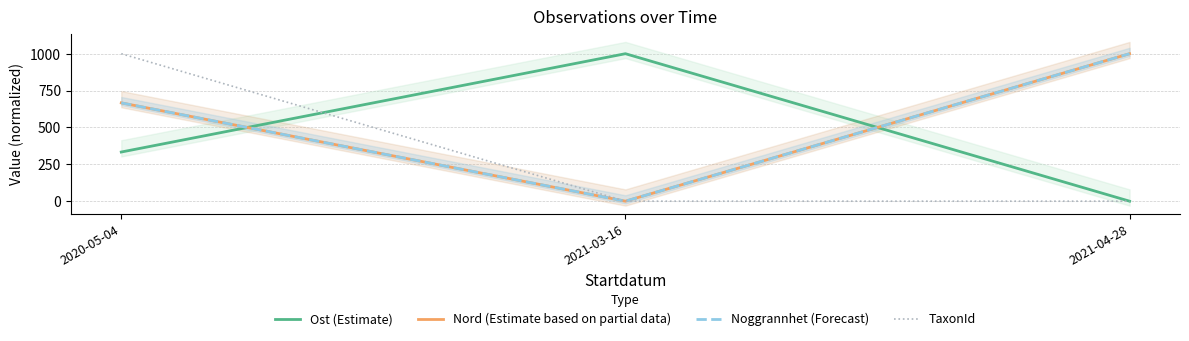

How many values in the Ost (Estimate) series are below 333?

1